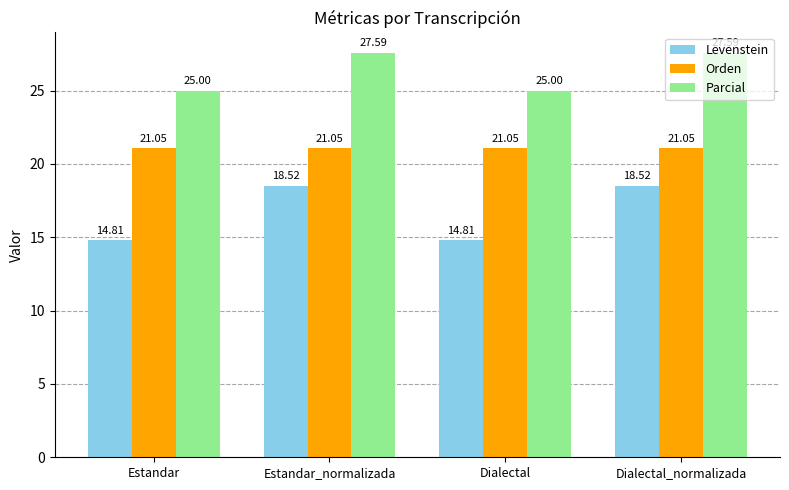

What is the sum of all Parcial values?

105.2